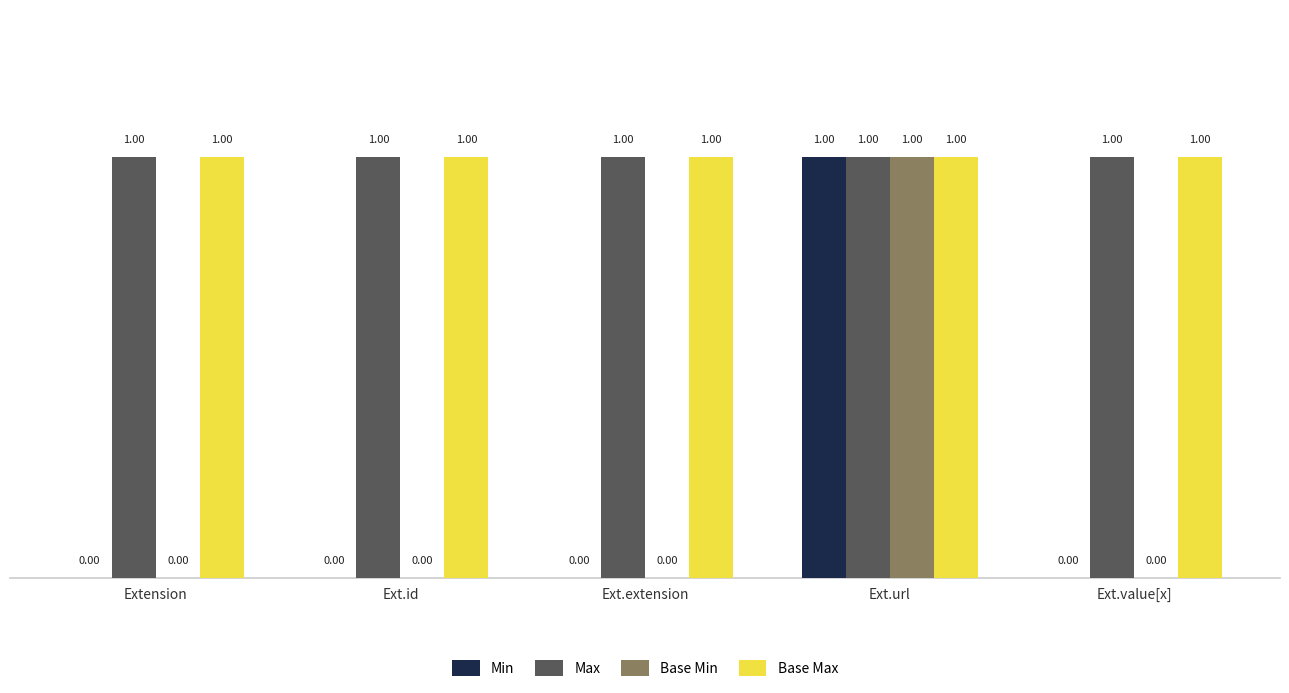

What are all the series names shown in the legend?

Min, Max, Base Min, Base Max